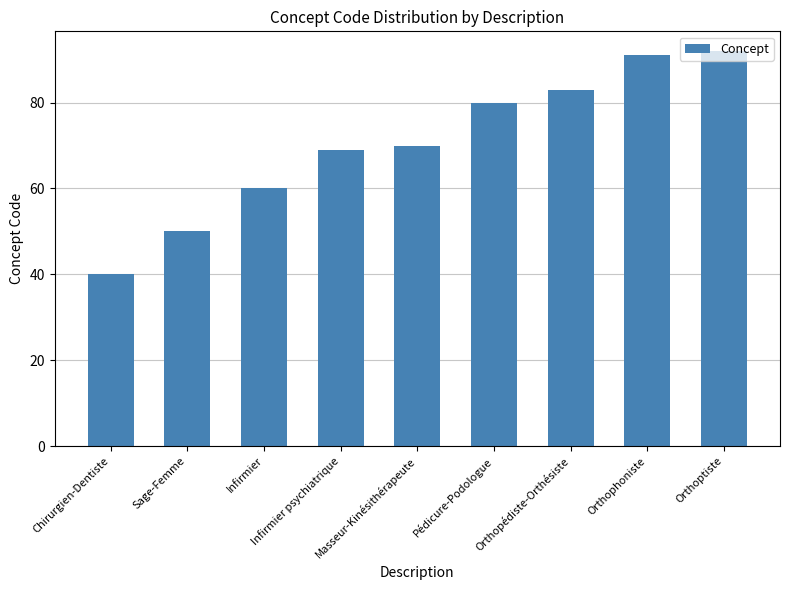

Reading left to right, transcribe all the data shown in this chart.

Chirurgien-Dentiste=40	Sage-Femme=50	Infirmier=60	Infirmier psychiatrique=69	Masseur-Kinésithérapeute=70	Pédicure-Podologue=80	Orthopédiste-Orthésiste=83	Orthophoniste=91	Orthoptiste=92